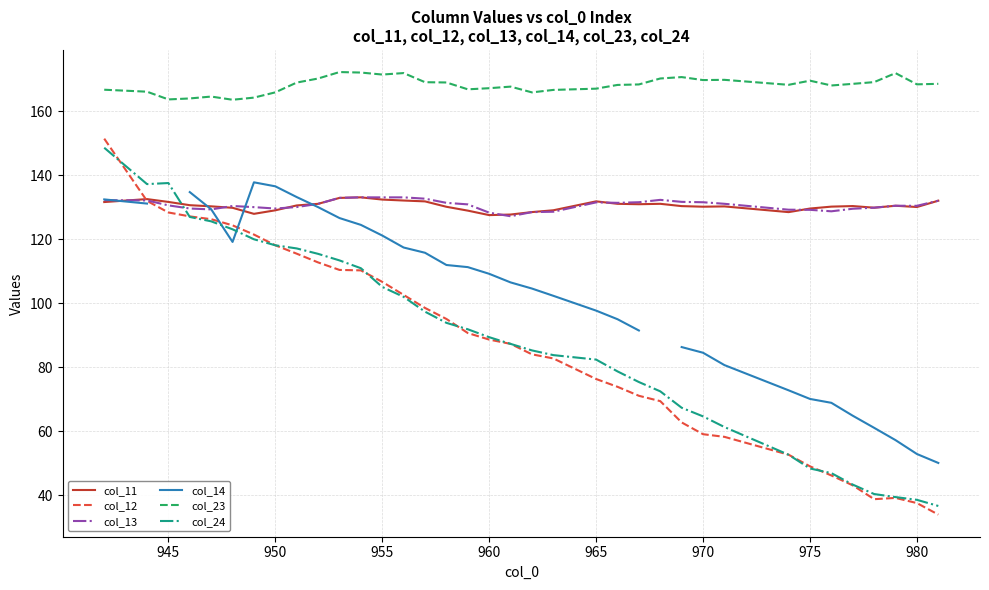

Which series ends up on top after the final intersection of col_11 and col_13?

col_13